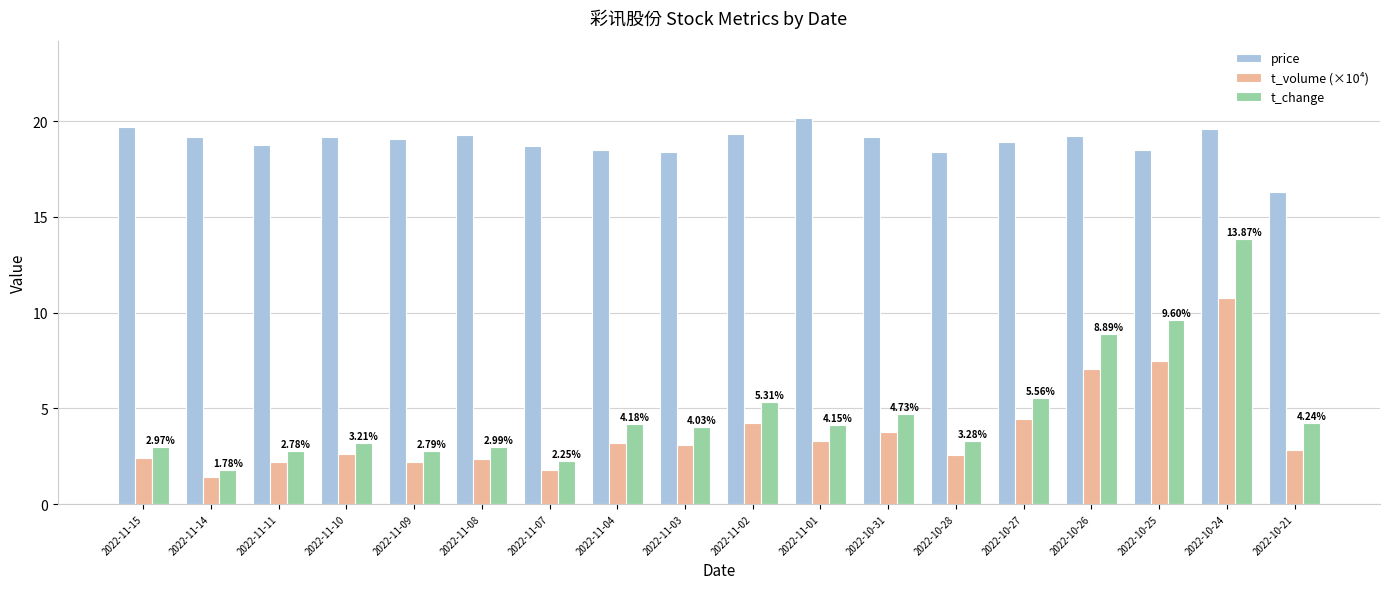

What is the maximum value for price?

20.2